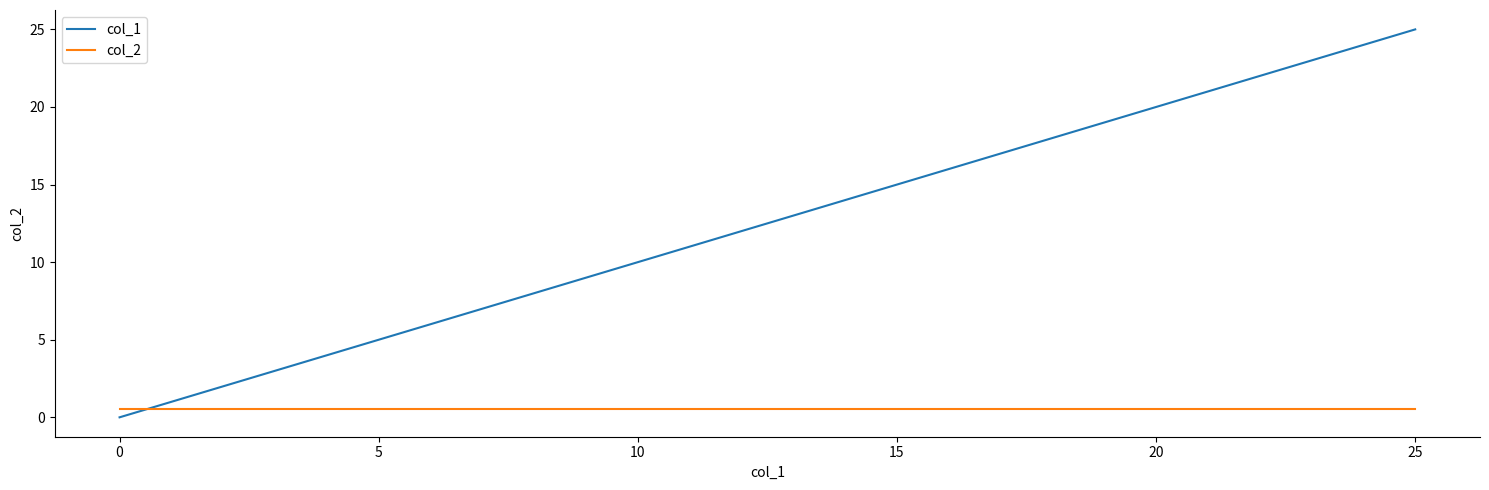

What is the greatest value displayed?

25.0